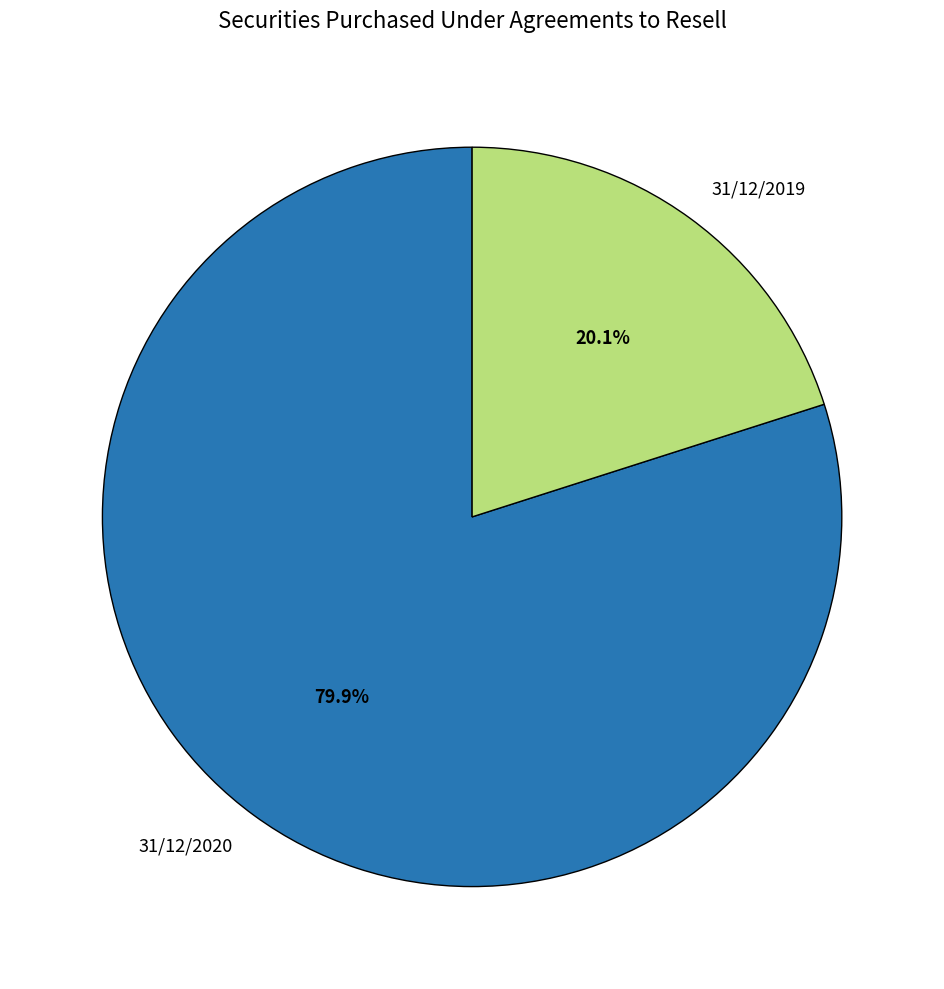

How many slices are in this pie chart?

2